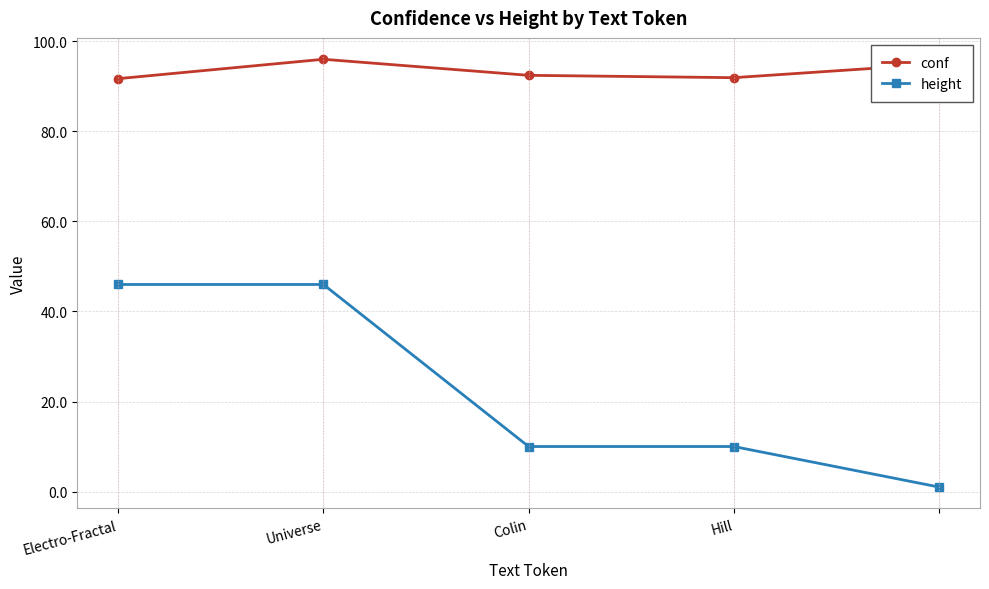

True or false: conf and height intersect in this chart.

False